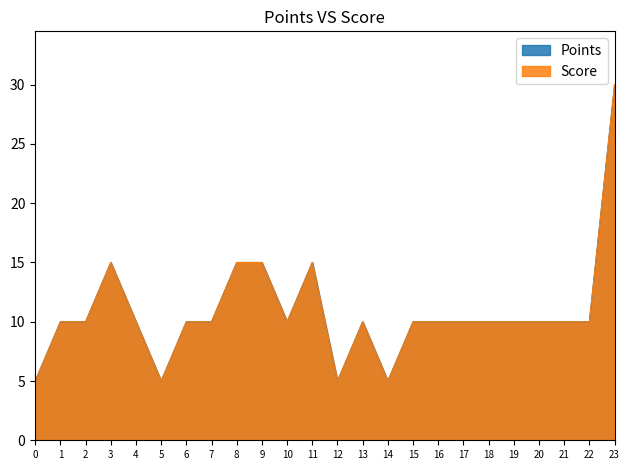

True or false: Score and Points cross at least once.

False